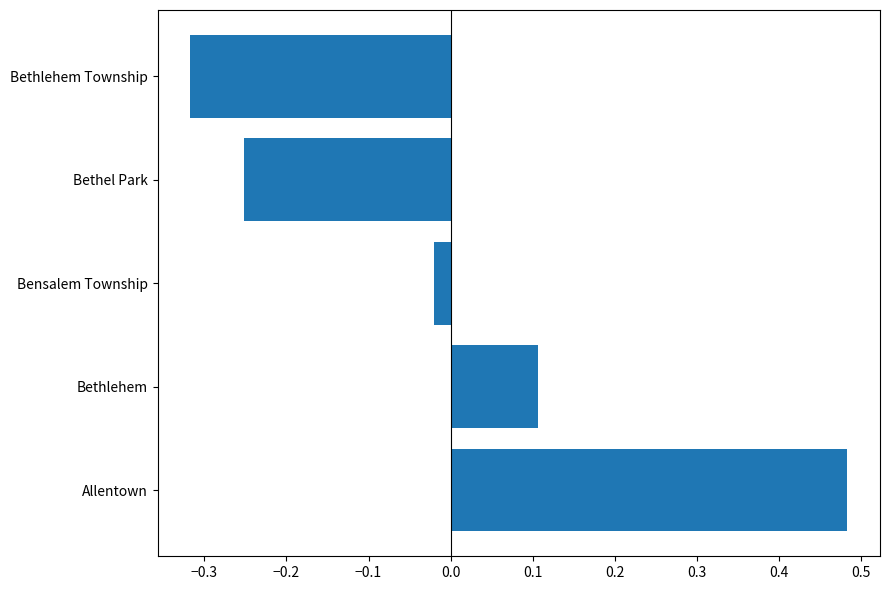

List the labels in order of value, smallest first.

Bethlehem Township, Bethel Park, Bensalem Township, Bethlehem, Allentown